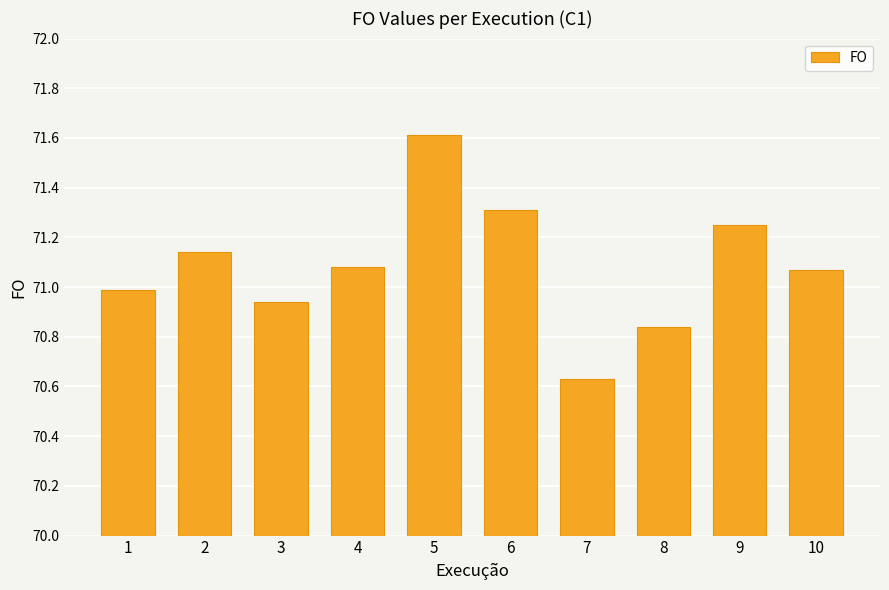

Read the value at 1.

71.0